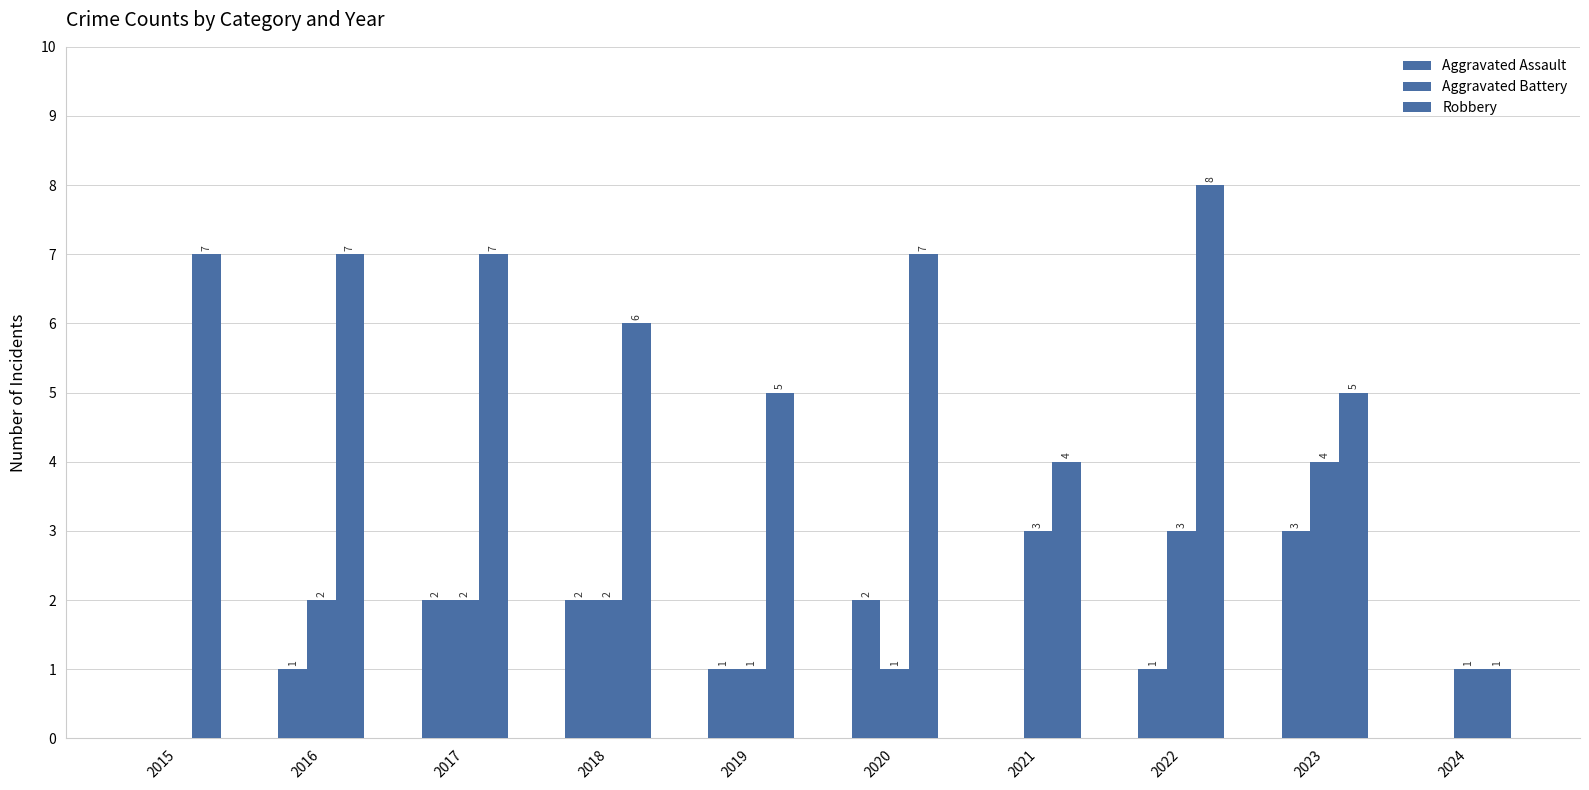

Which has a higher value, 2016 or 2022?

2016